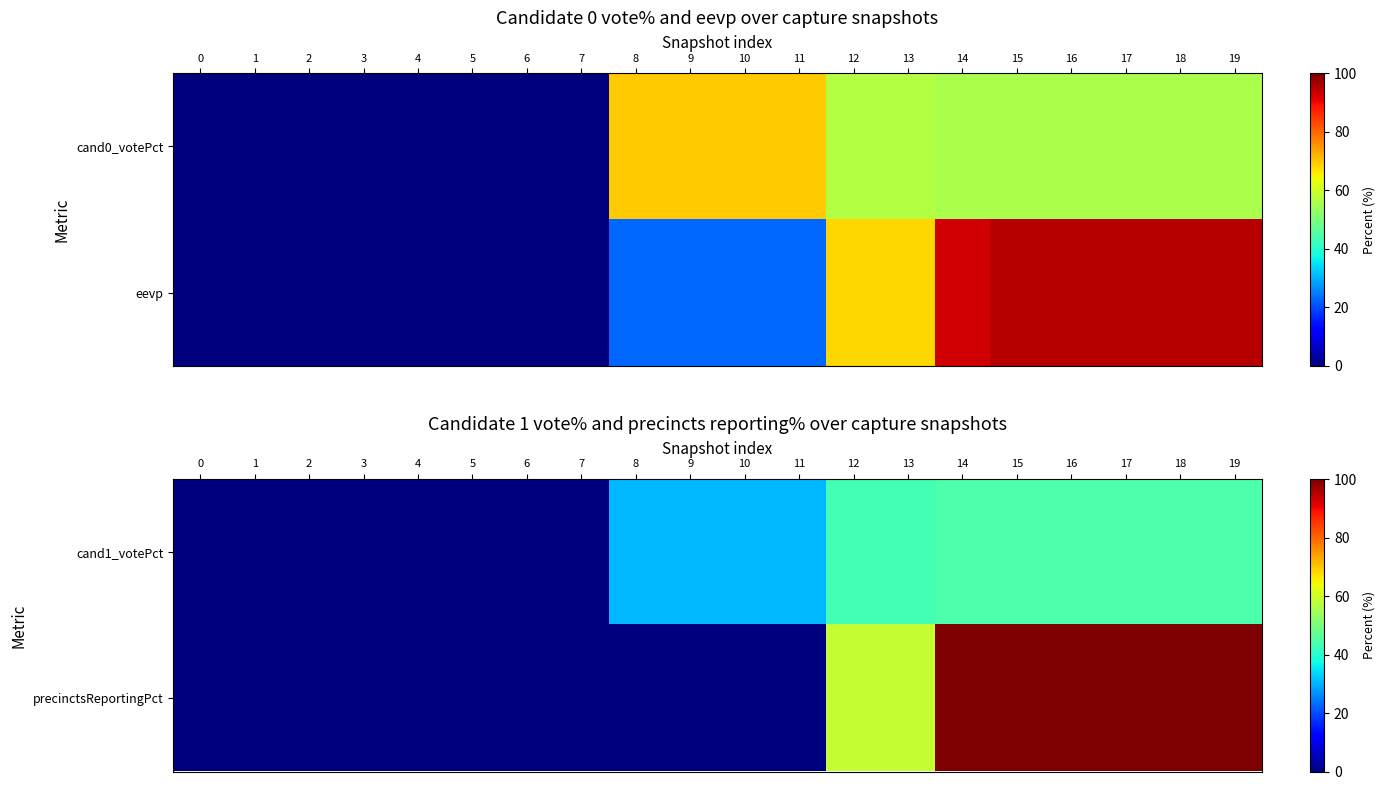

What is the greatest value displayed?

100.0